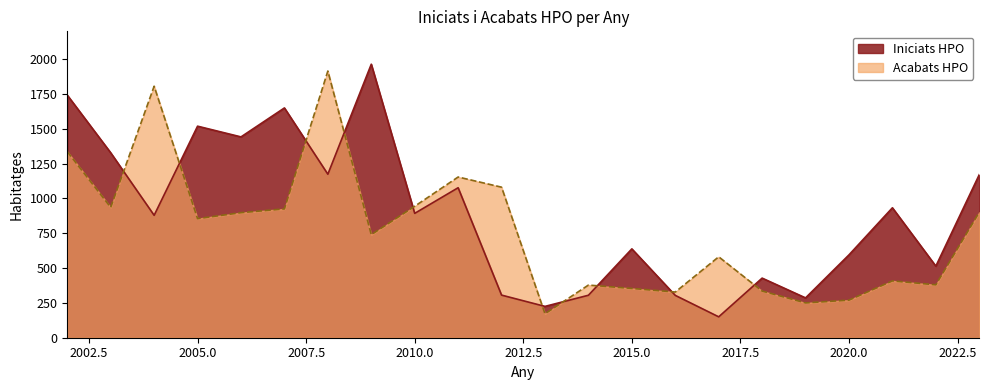

Is the value of Iniciats HPO at 2014 greater than the value of Acabats HPO at 2020?

Yes